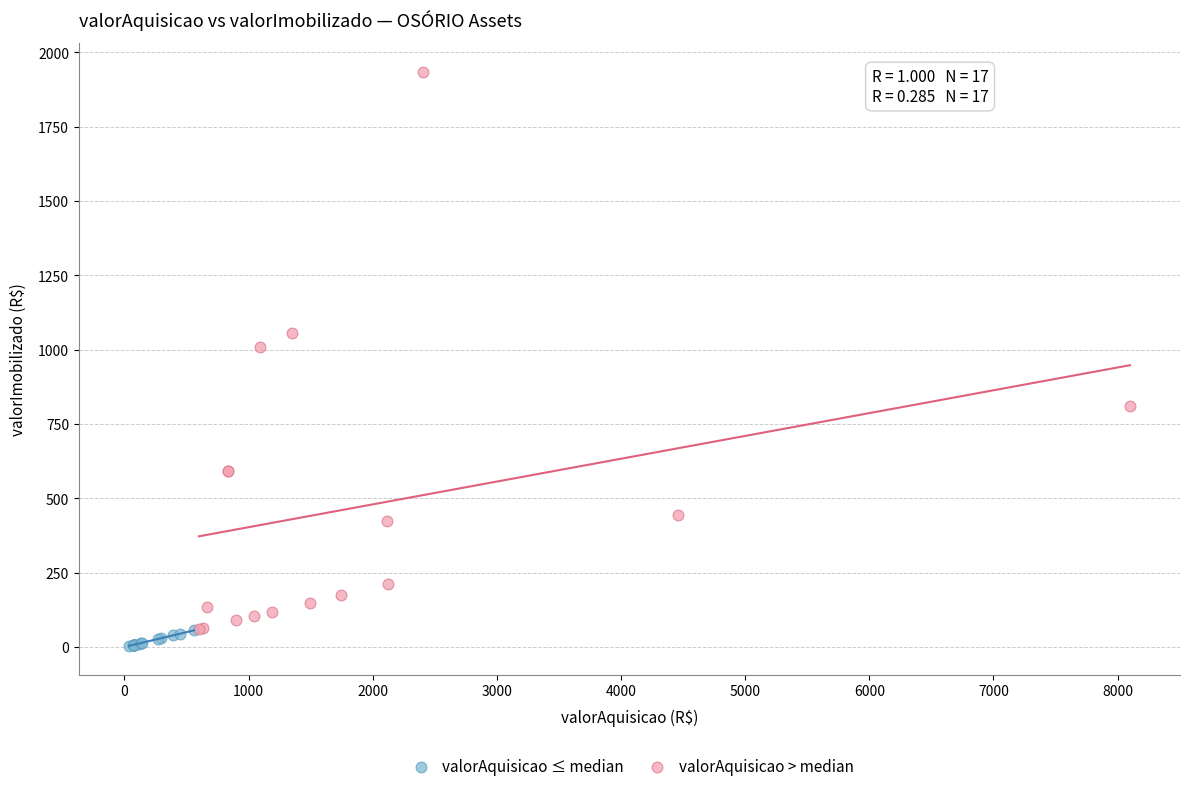

Which series has the widest spread of Y values?

valorAquisicao > median